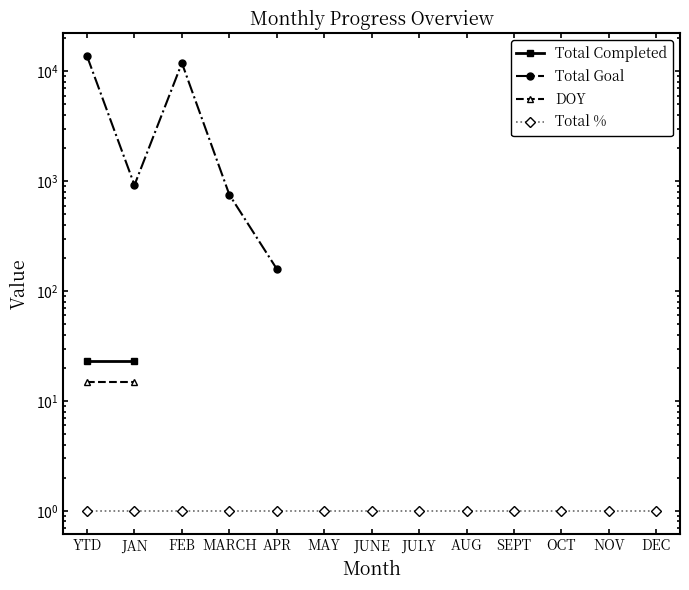

Between APR and SEPT, which is larger?

SEPT